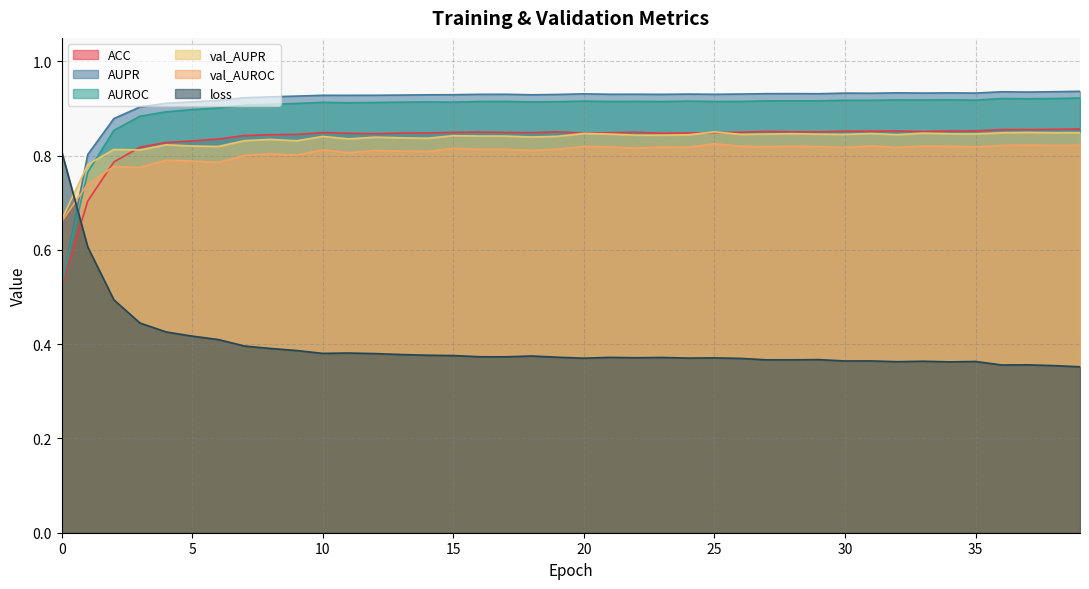

Where do ACC and val_AUROC first cross each other?

1 and 2